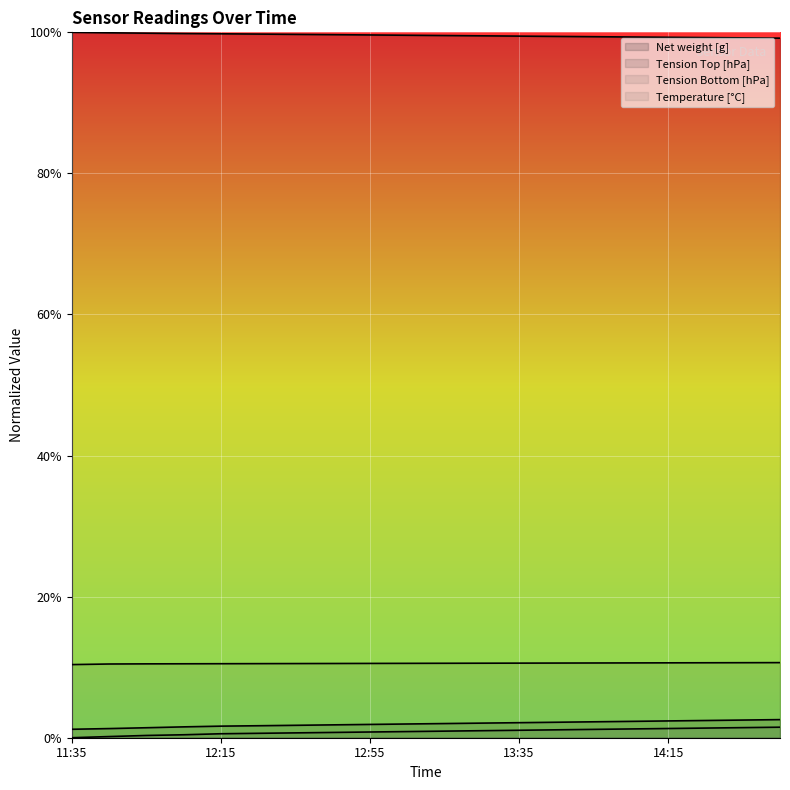

At which label does Net weight [g] reach its minimum?

14:45